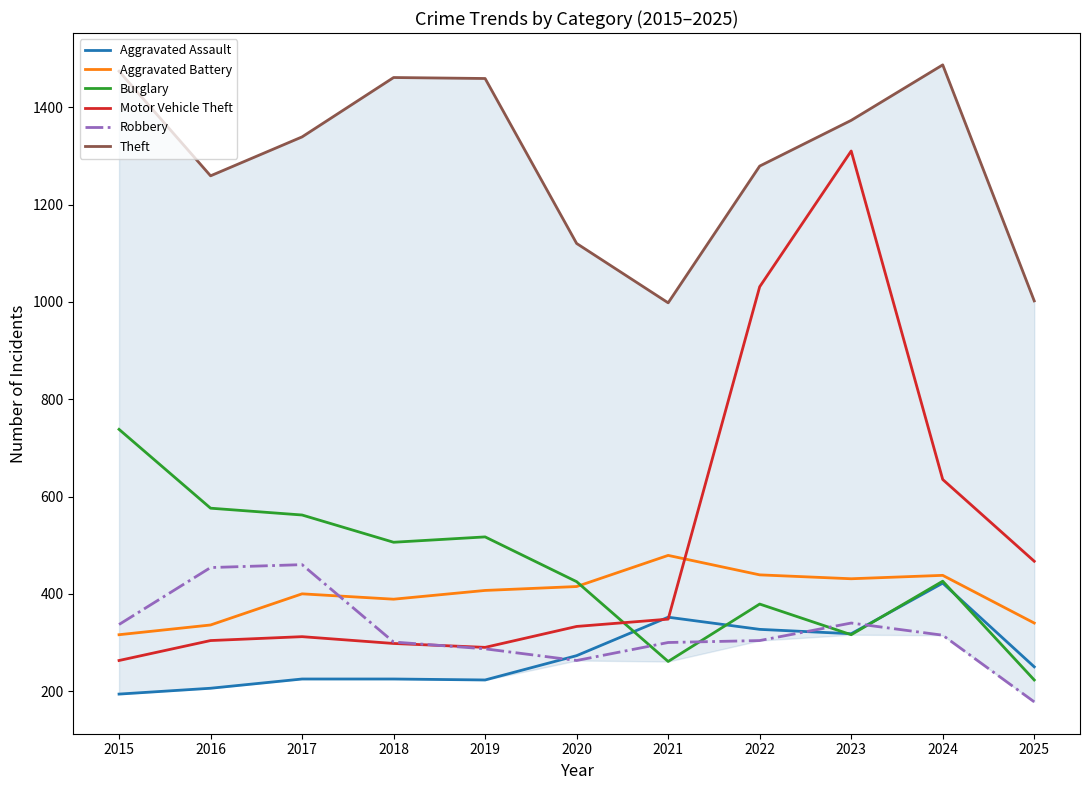

The Aggravated Battery series shows 92 at 2016. True or false?

False